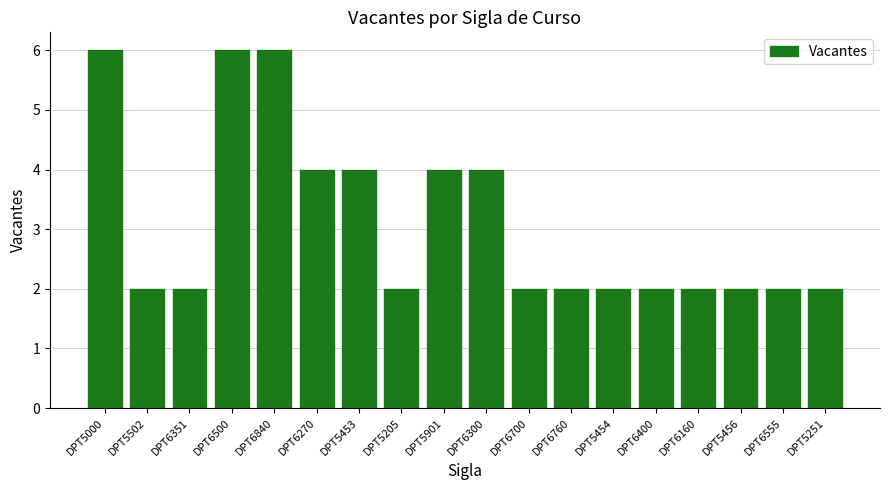

Reading left to right, list all the values displayed in this chart.

6	2	2	6	6	4	4	2	4	4	2	2	2	2	2	2	2	2